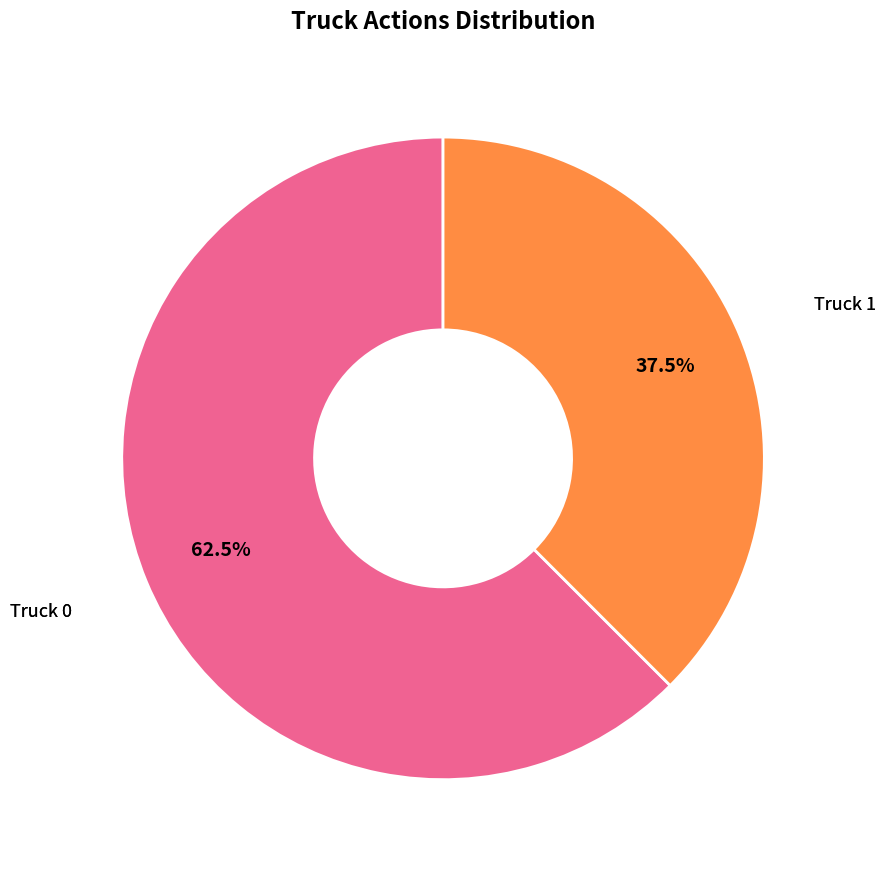

To the nearest percent, what is the average slice percentage?

50%